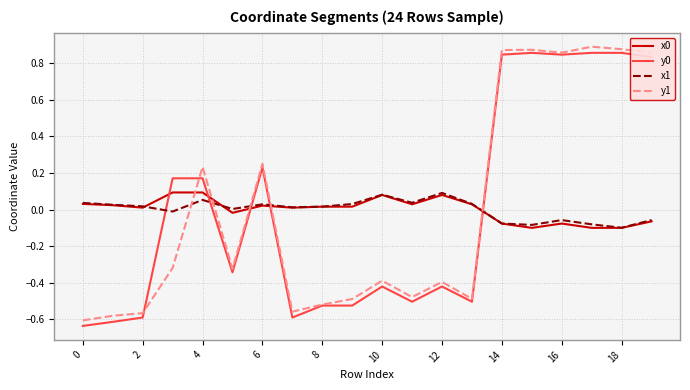

After their last crossing, which series has the higher values: x1 or y1?

y1